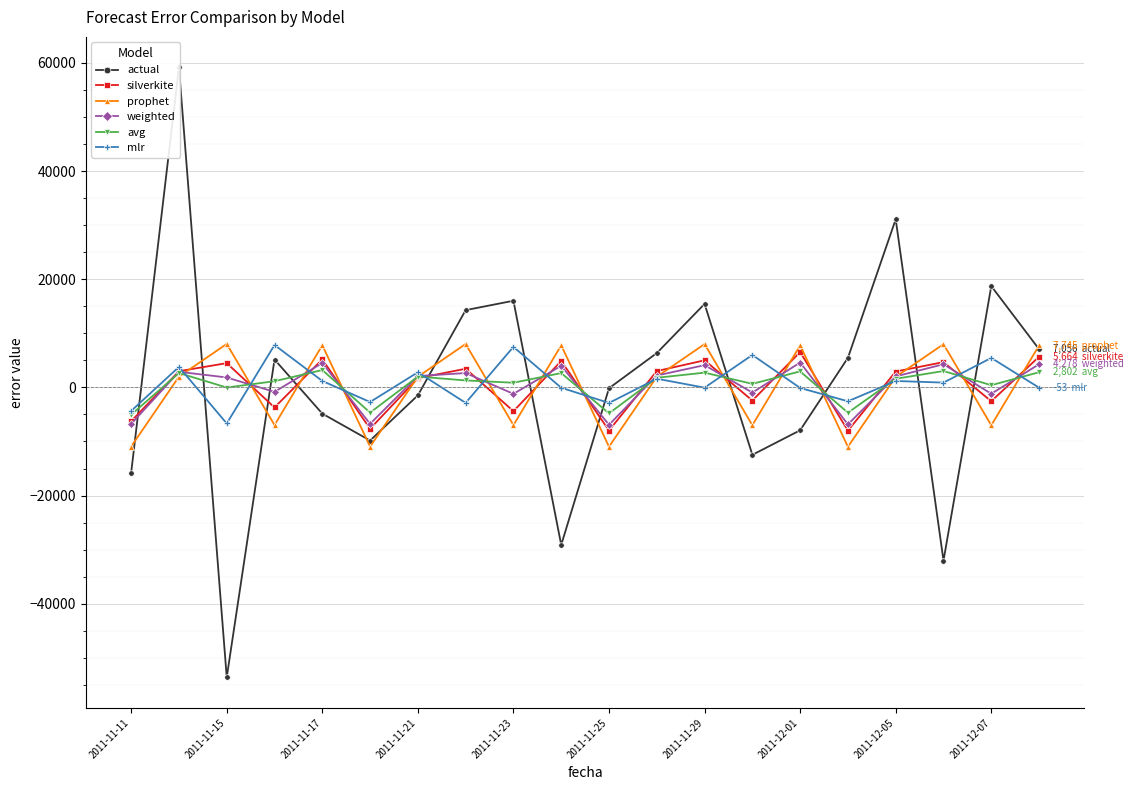

Where is the first local minimum for mlr?

2011-11-15